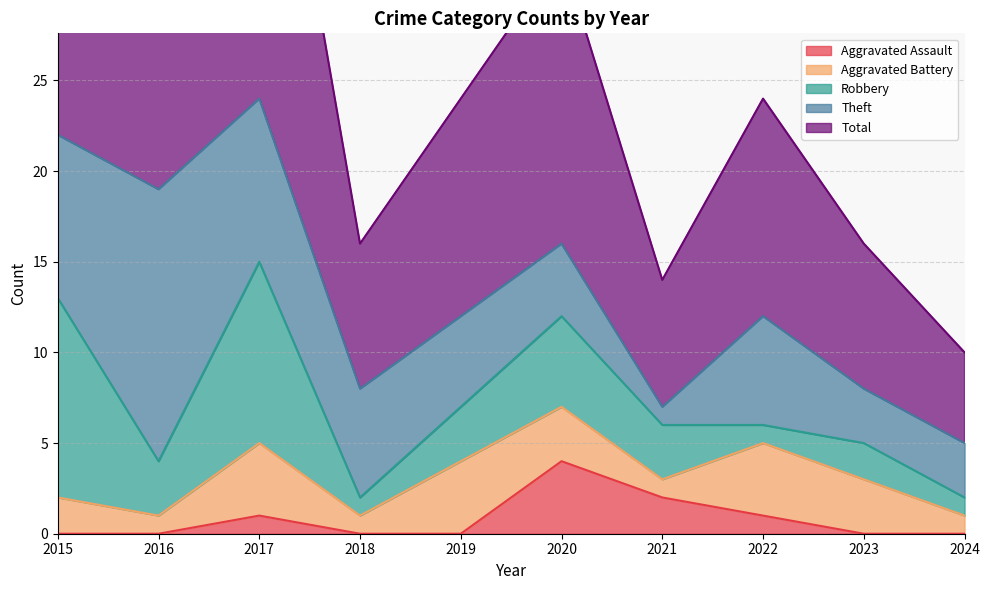

Which category has the lowest value across all series?

2015